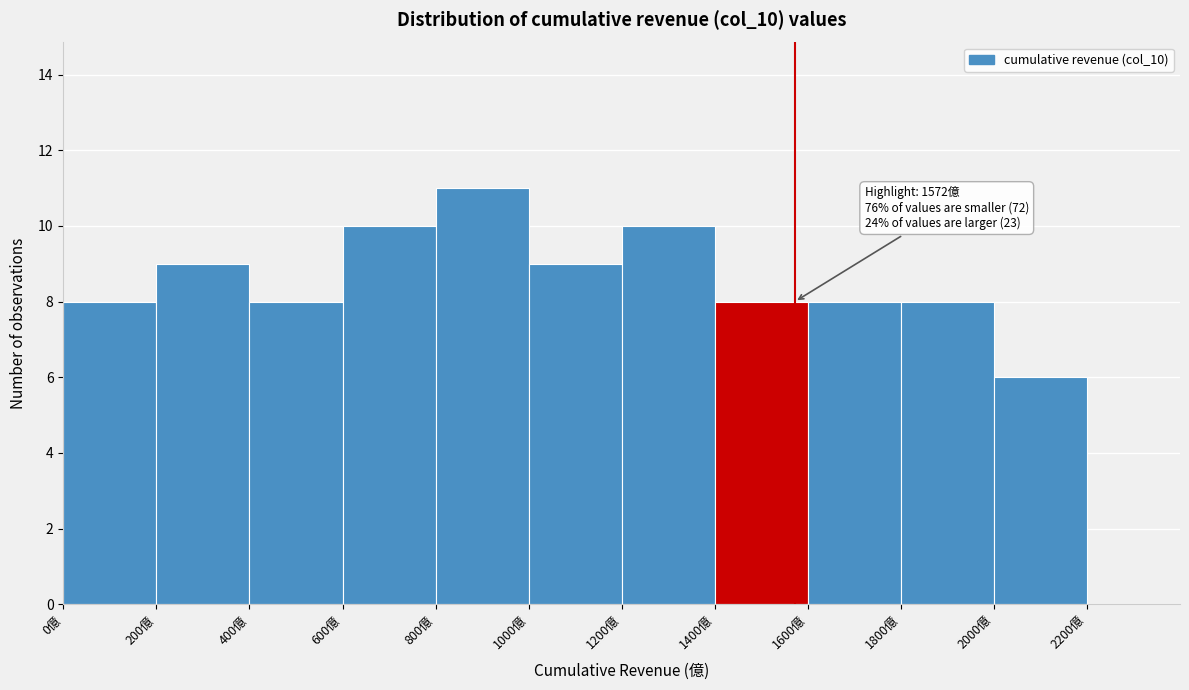

Over which range of the x-axis is the bar tallest?

800 to 1000